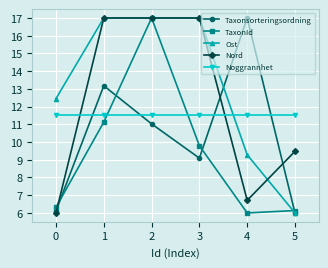

What is the maximum value for Ost?

17.0